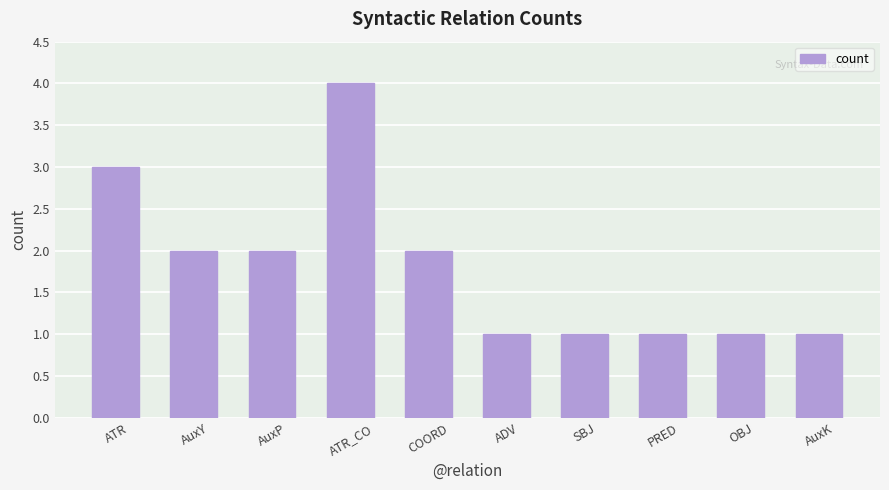

Does the chart contain stacked bars?

No